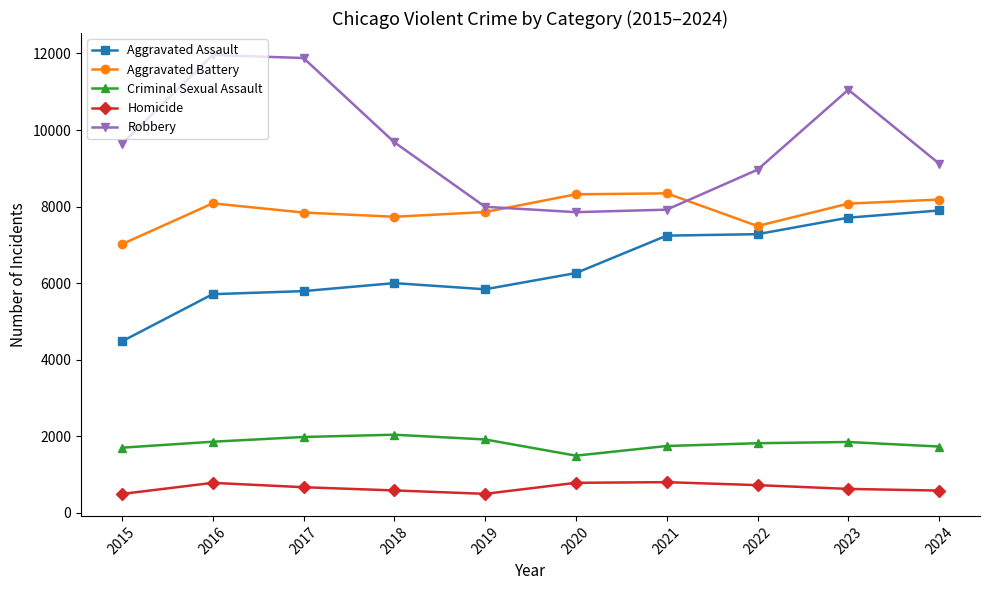

What is the spread (max minus min) of values at 2015?

9142